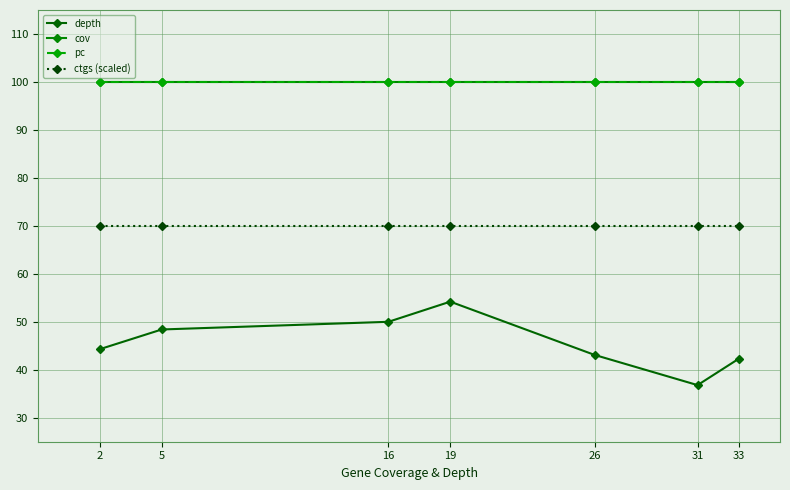

Is this an area chart (filled region under the line)?

No